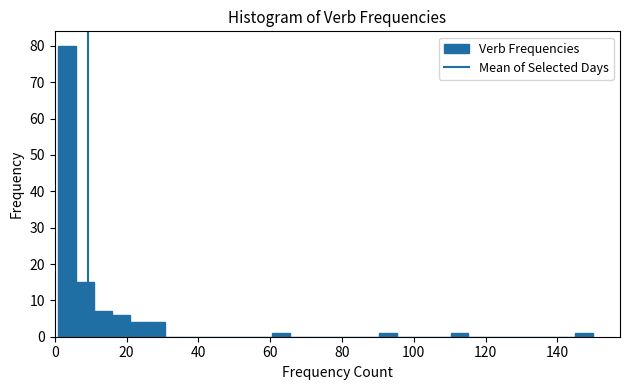

Read against the x-axis, roughly where is the centre of the tallest bar?

4